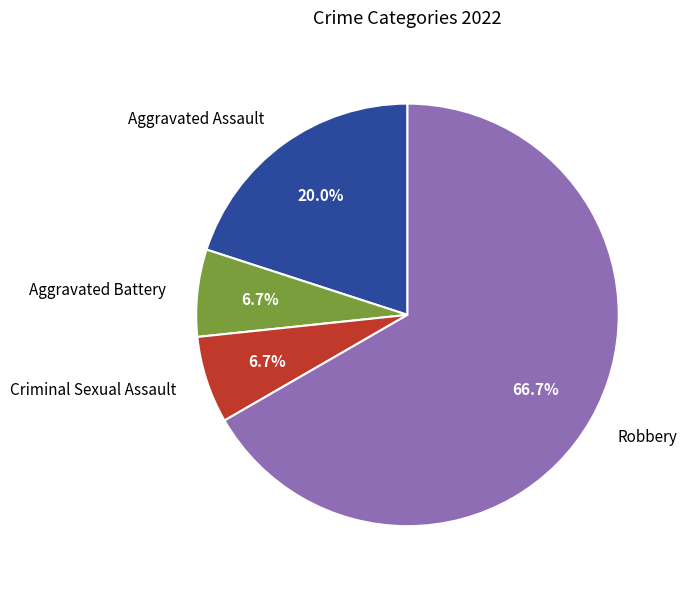

The Aggravated Assault slice represents 9% of the pie. True or false?

False